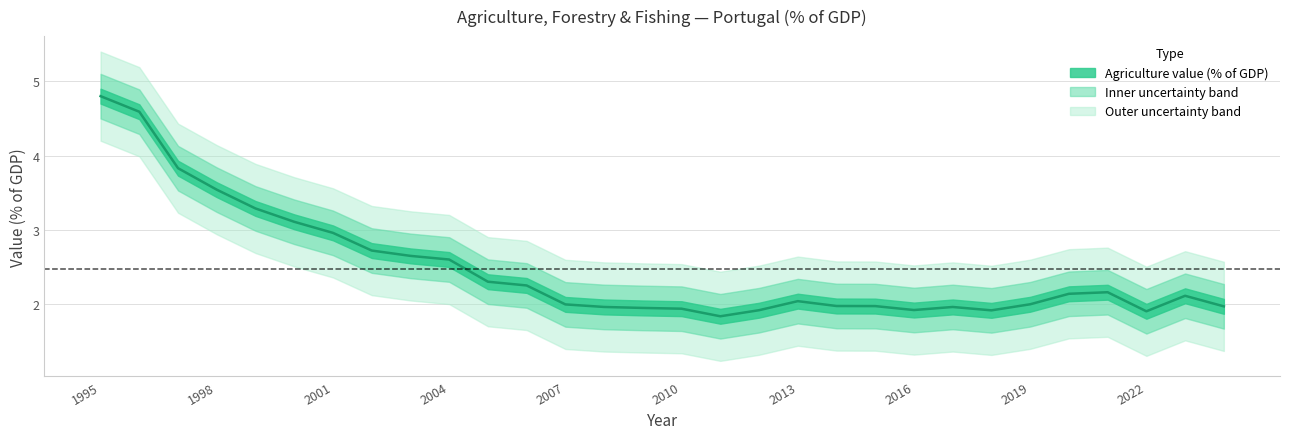

Between 2005 and 2002, which is larger?

2002